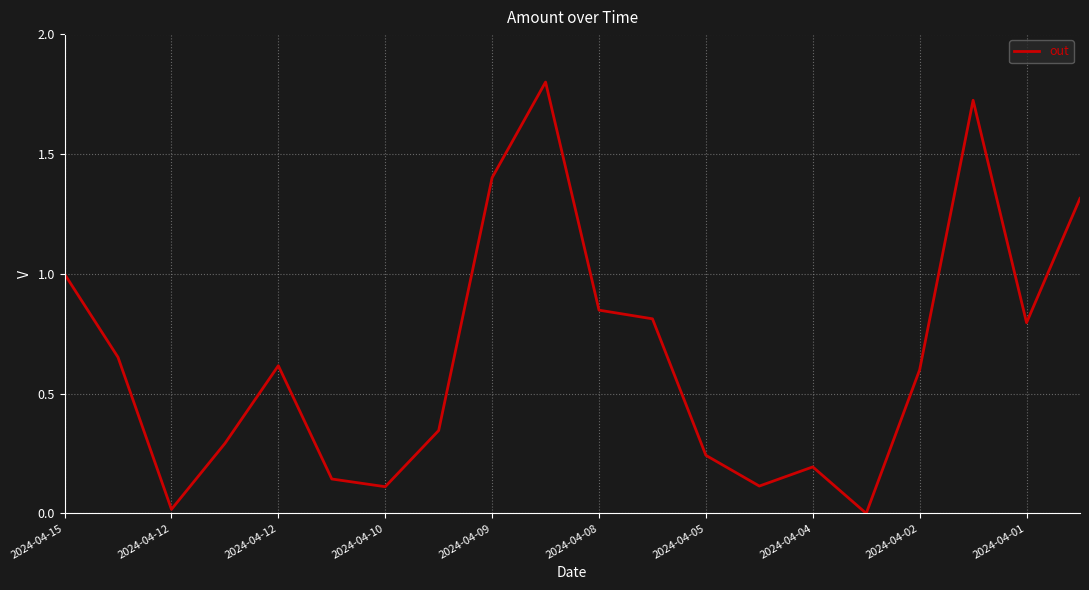

What is the greatest value displayed?

1.8